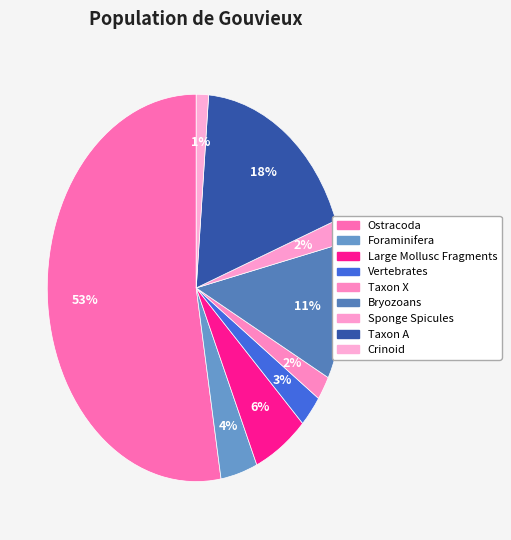

To the nearest percent, what is the average slice percentage?

11%